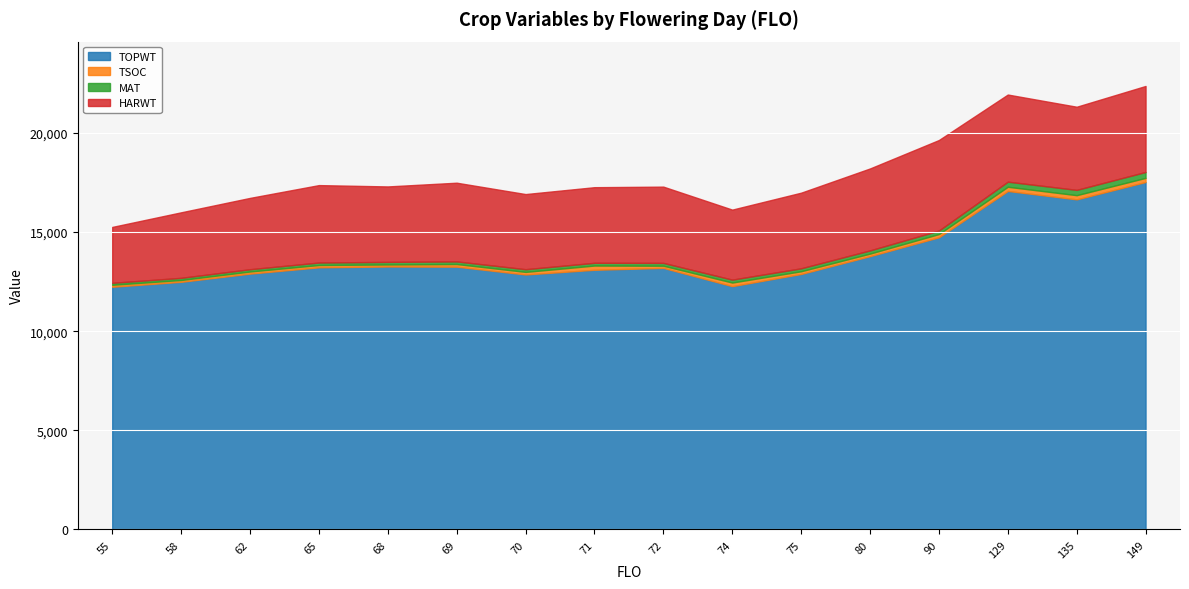

Between 62 and 80, which series saw the biggest shift?

TOPWT